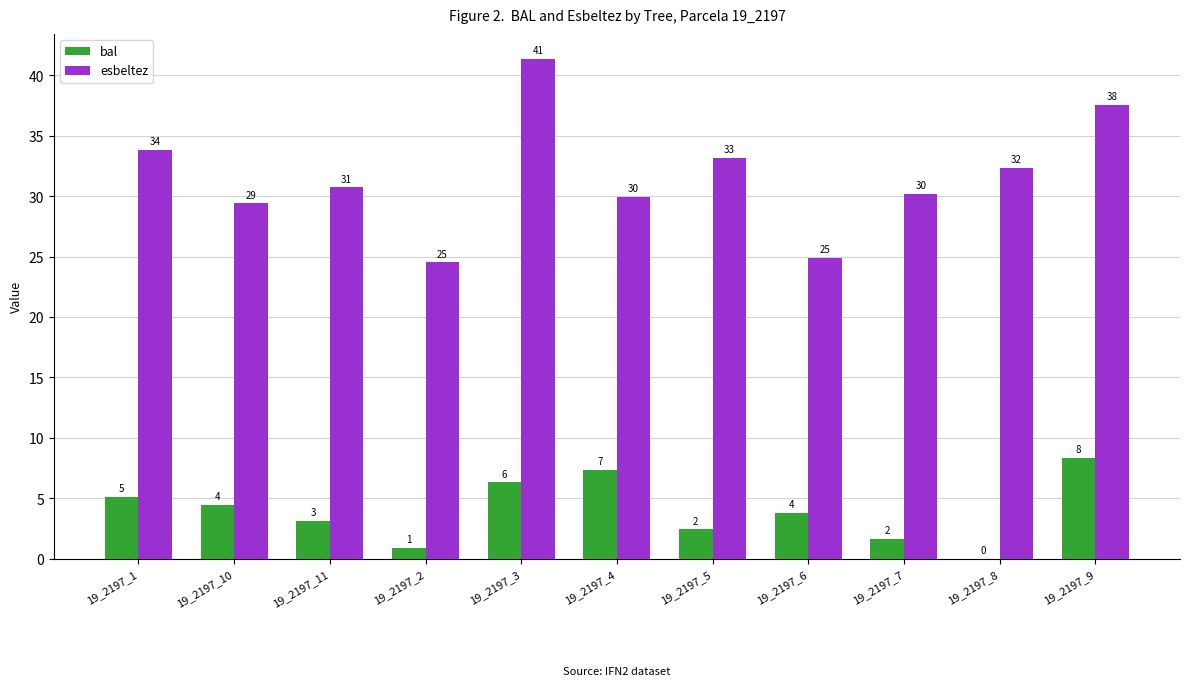

What is the label of the 9th bar from the left?

19_2197_7